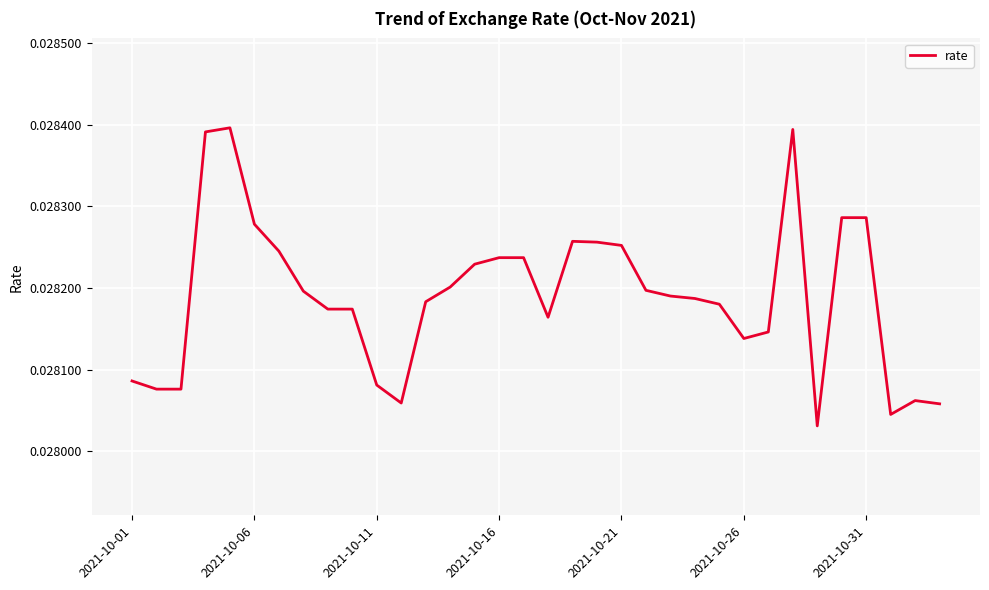

Count the values in the range 0 to 1.

34